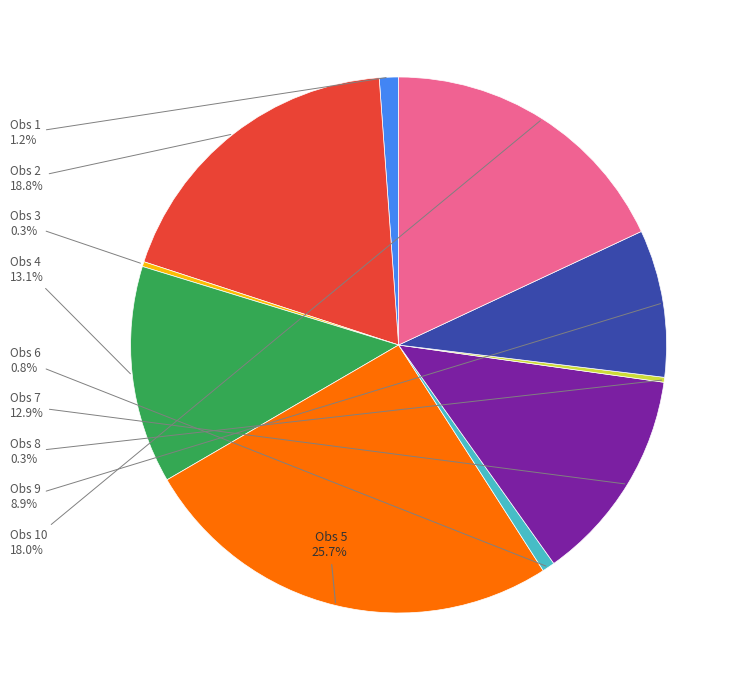

To the nearest percent, what percentage of the pie is Obs 9?

9%